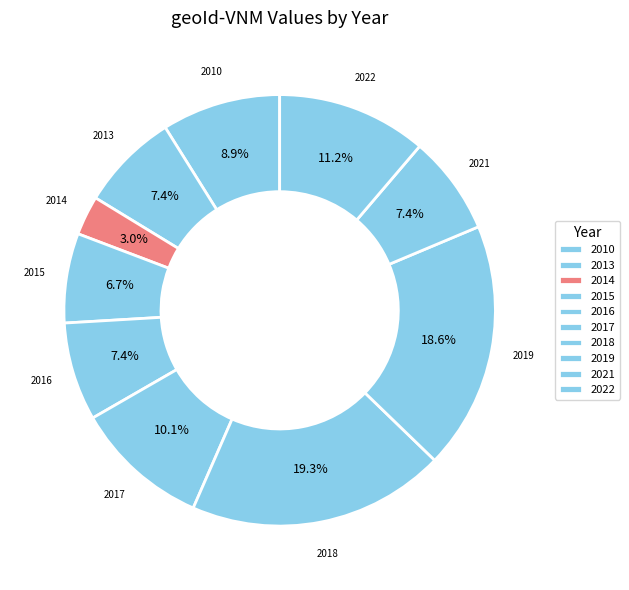

What is the change in value from 2016 to 2017?

+54